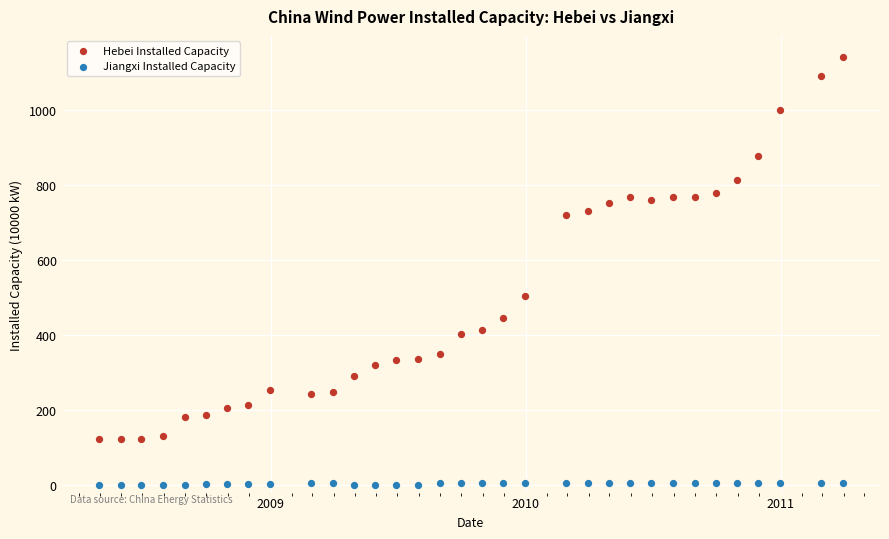

Across all series, what Y value is closest to 570?

503.0